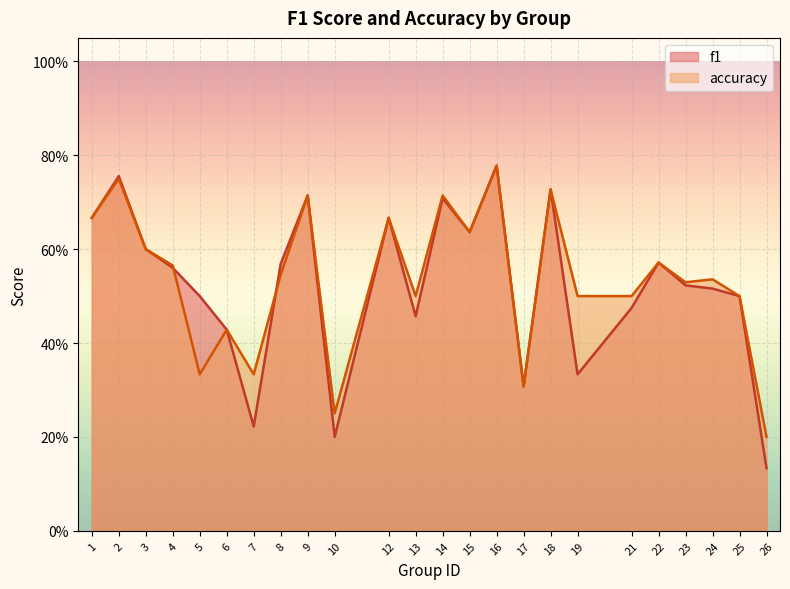

What is the difference between the maximum and second lowest values in the f1 series?

0.6